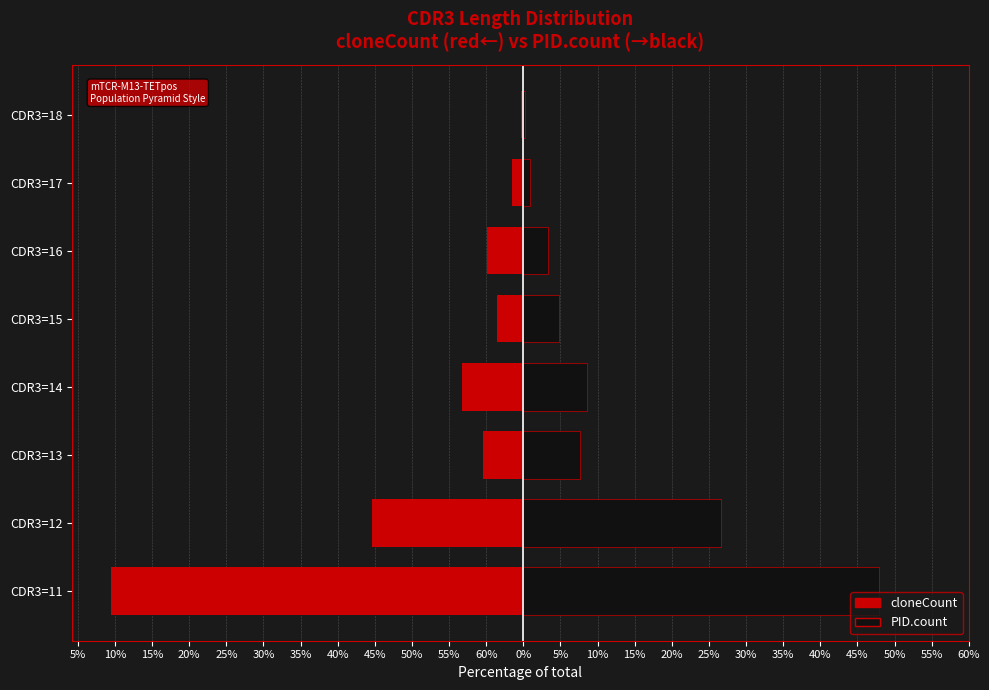

The cloneCount series shows -2.1 at CDR3=17. True or false?

False